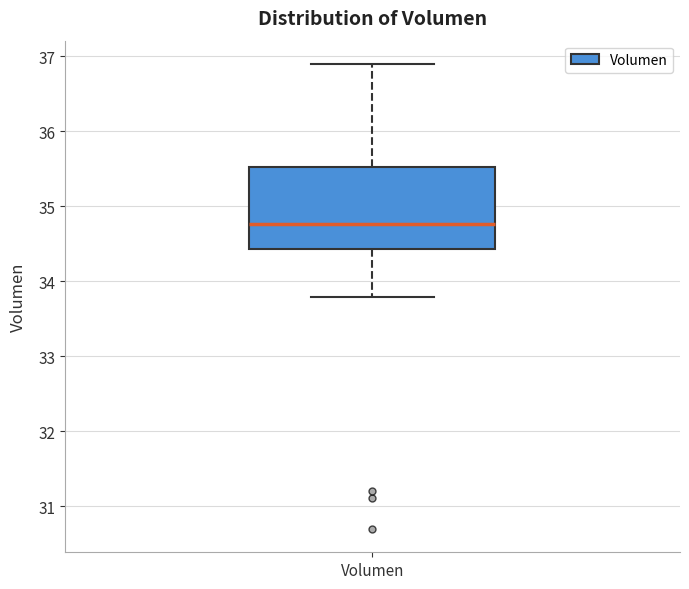

Read this box plot against the y-axis: the position of the median line, the range covered by the box, and the ends of both whiskers. The values are not printed on the chart, so give them approximately, as read against the axis.

median 34.8, box 34.4 to 35.5, whiskers 33.8 to 36.9